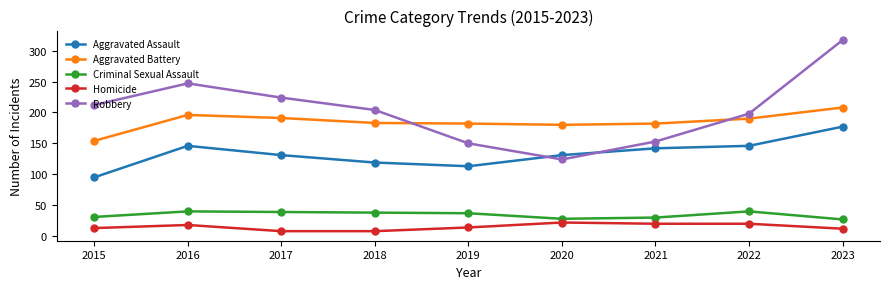

True or false: Criminal Sexual Assault and Robbery intersect in this chart.

False